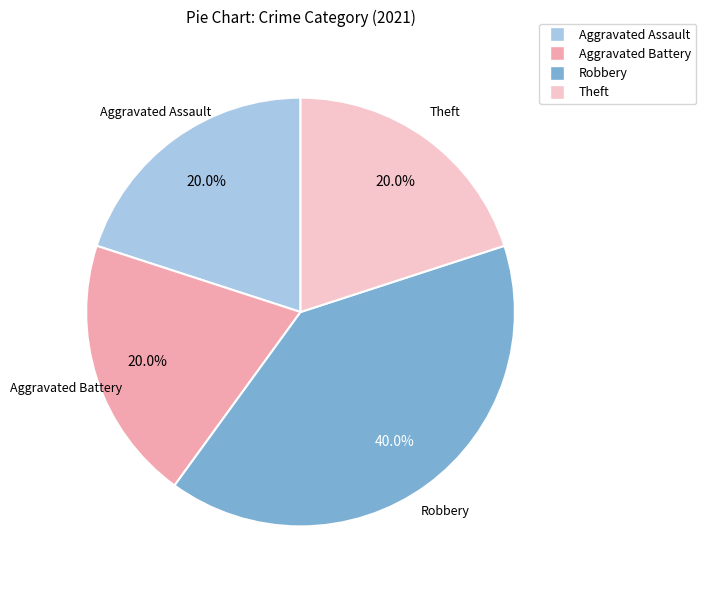

To the nearest percent, what percentage of the pie is Aggravated Assault?

20%